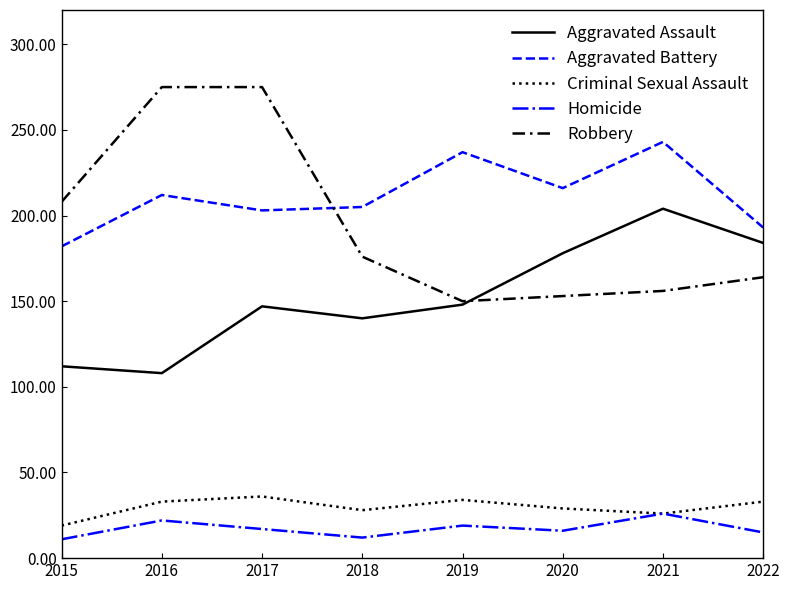

What is the difference between the maximum and minimum values in the Criminal Sexual Assault series?

17